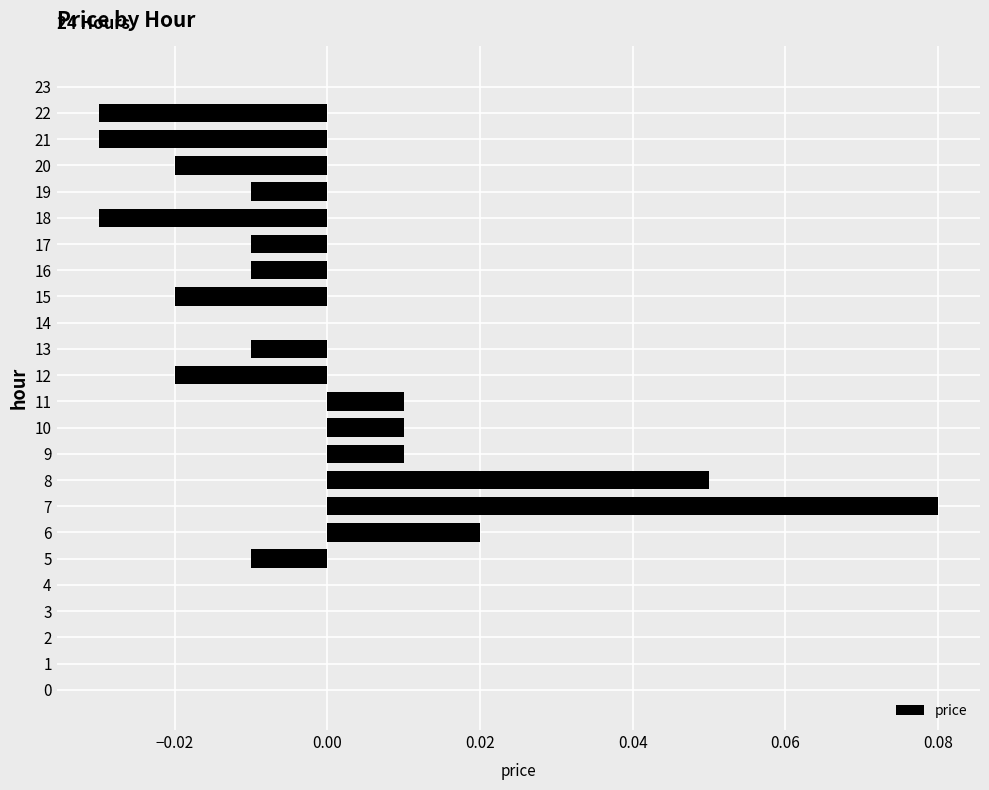

Between 19 and 11, which is larger?

11